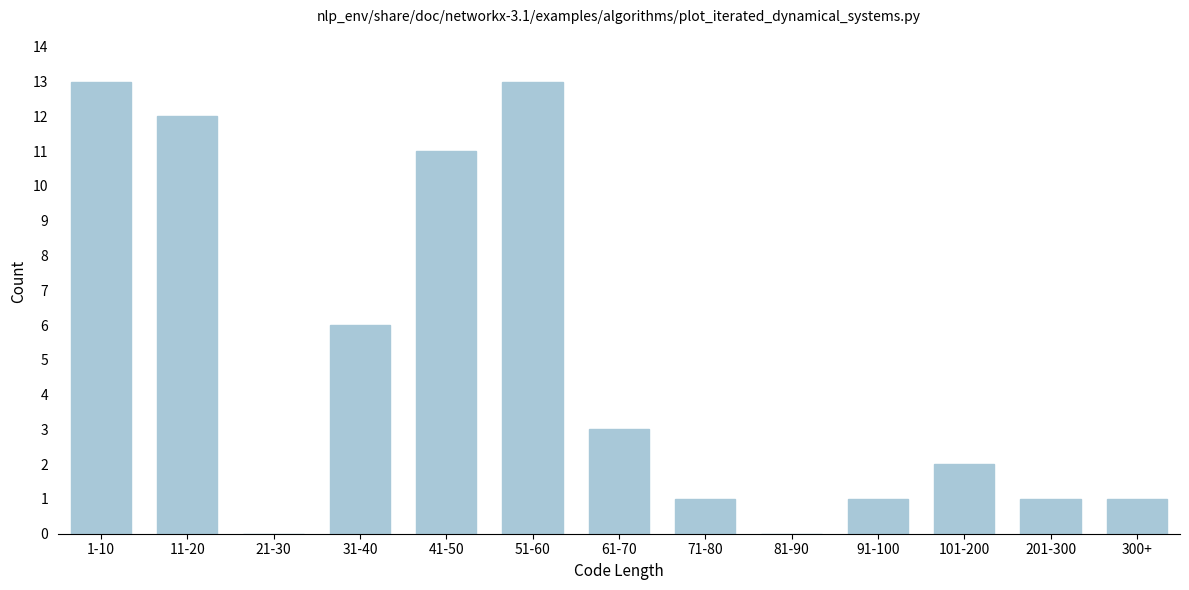

Reading left to right, what are all the values shown in this chart?

1-10=13	11-20=12	21-30=0	31-40=6	41-50=11	51-60=13	61-70=3	71-80=1	81-90=0	91-100=1	101-200=2	201-300=1	300+=1